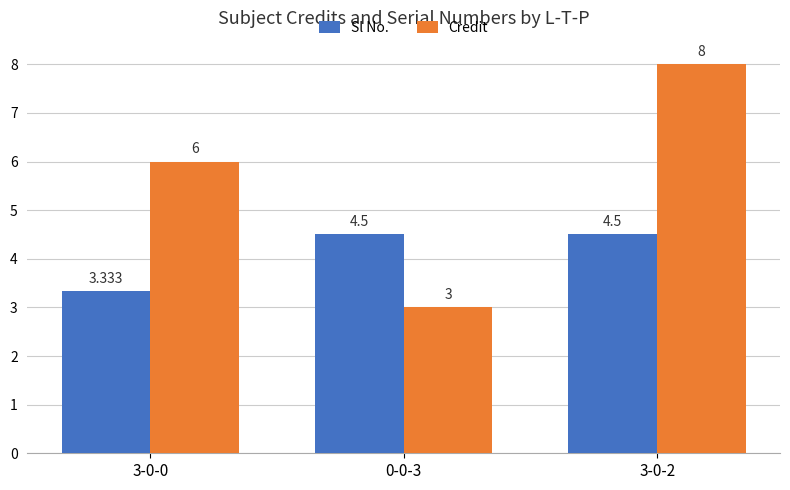

What is the difference between the highest and lowest values at 3-0-0?

2.7